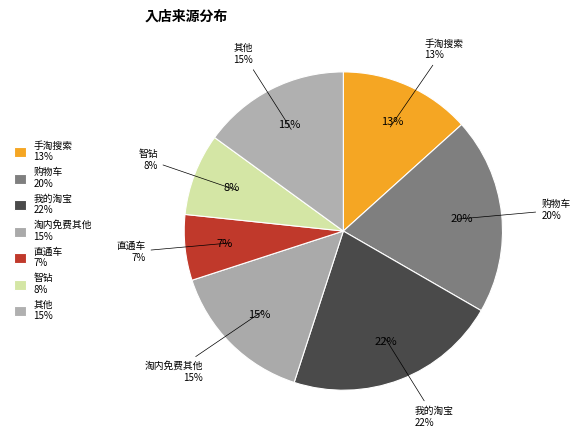

Between 智钻 and 购物车, which is larger?

购物车